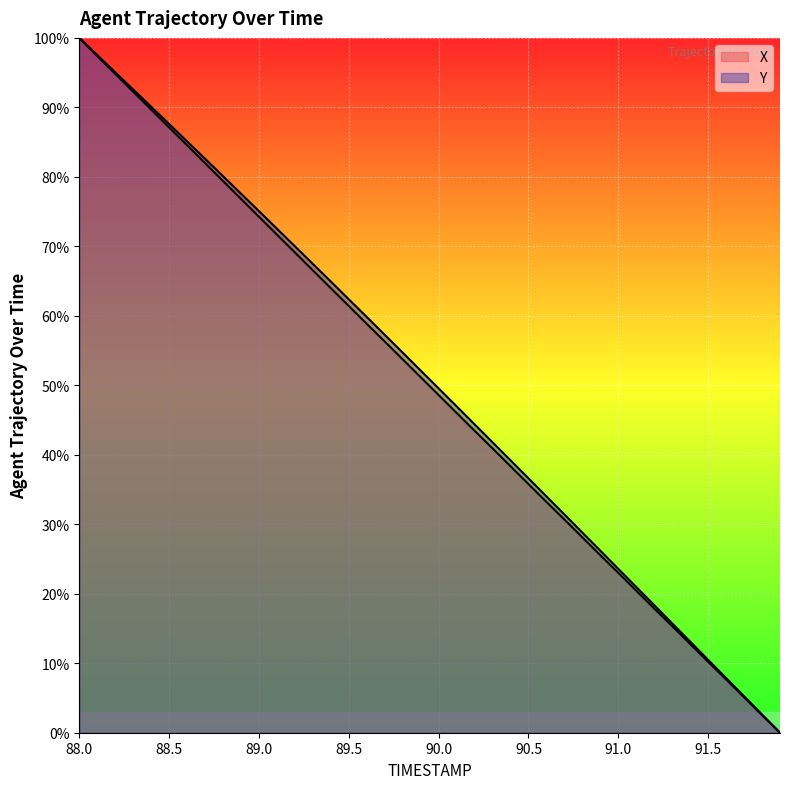

At which label is X closest to 50?

89.9